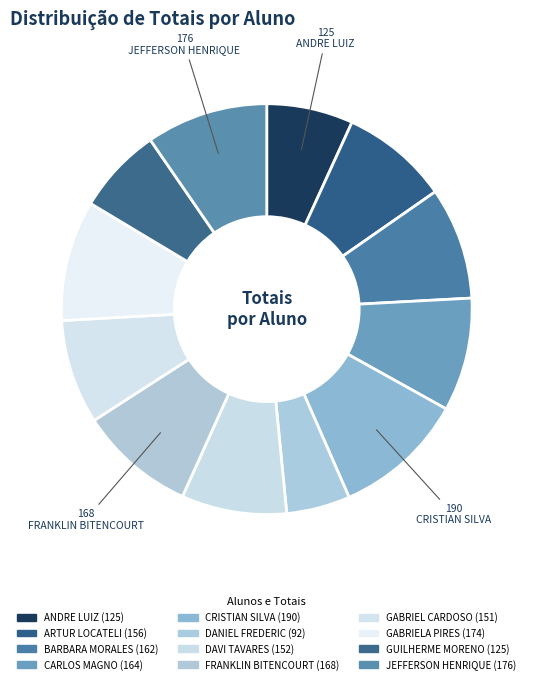

Rank the categories by value from highest to lowest.

CRISTIAN SILVA, JEFFERSON HENRIQUE, GABRIELA PIRES, FRANKLIN BITENCOURT, CARLOS MAGNO, BARBARA MORALES, ARTUR LOCATELI, DAVI TAVARES, GABRIEL CARDOSO, ANDRE LUIZ, GUILHERME MORENO, DANIEL FREDERIC